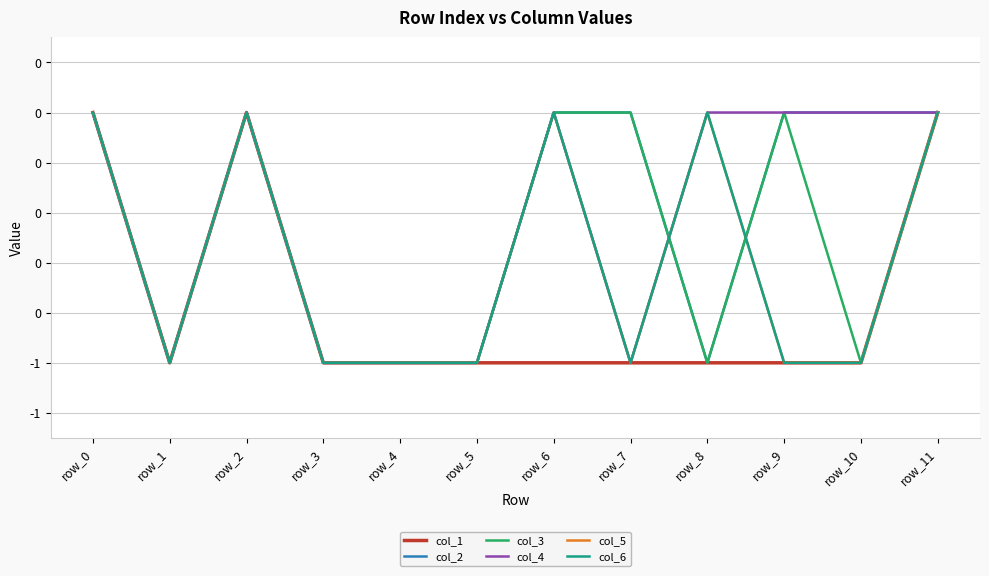

At which category does col_3 reach its first local peak?

row_2